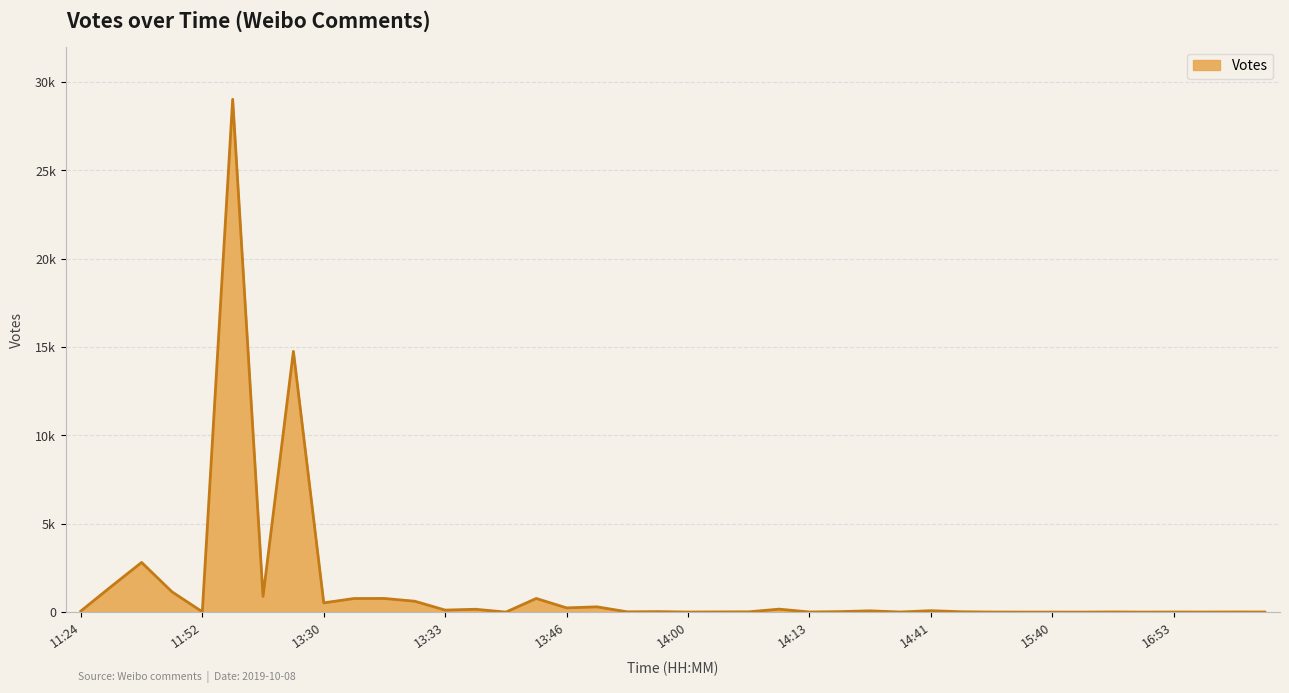

Is this an area chart (filled region under the line)?

Yes